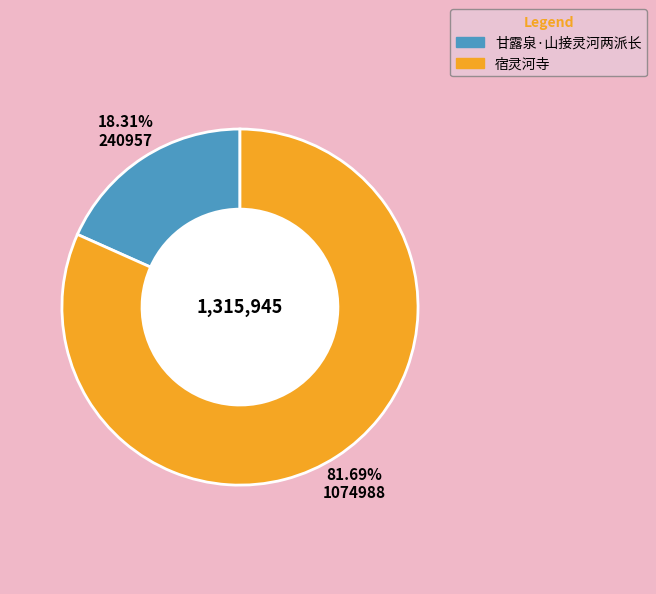

Which slice is the largest?

宿灵河寺